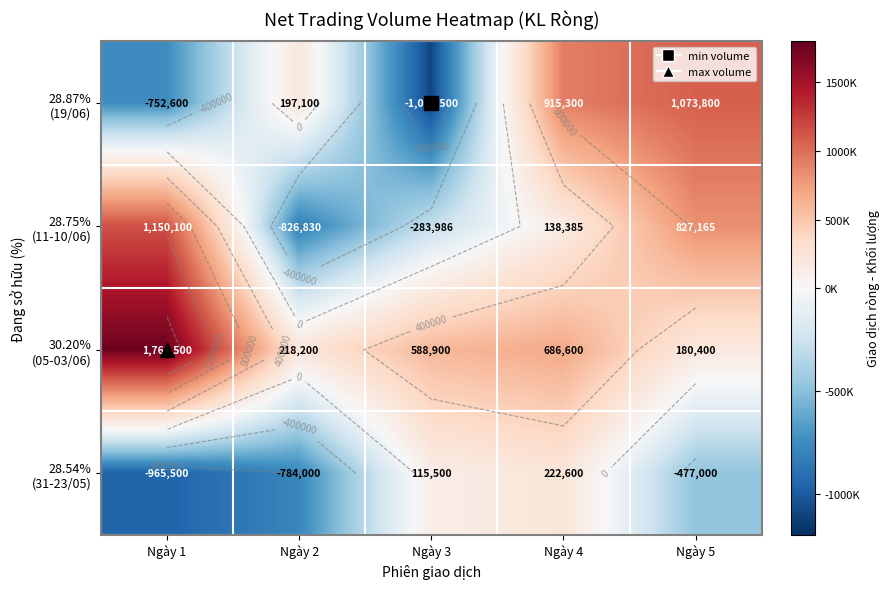

Between Ngày 1 and Ngày 2, which series saw the biggest shift?

28.75% (11-10/06)